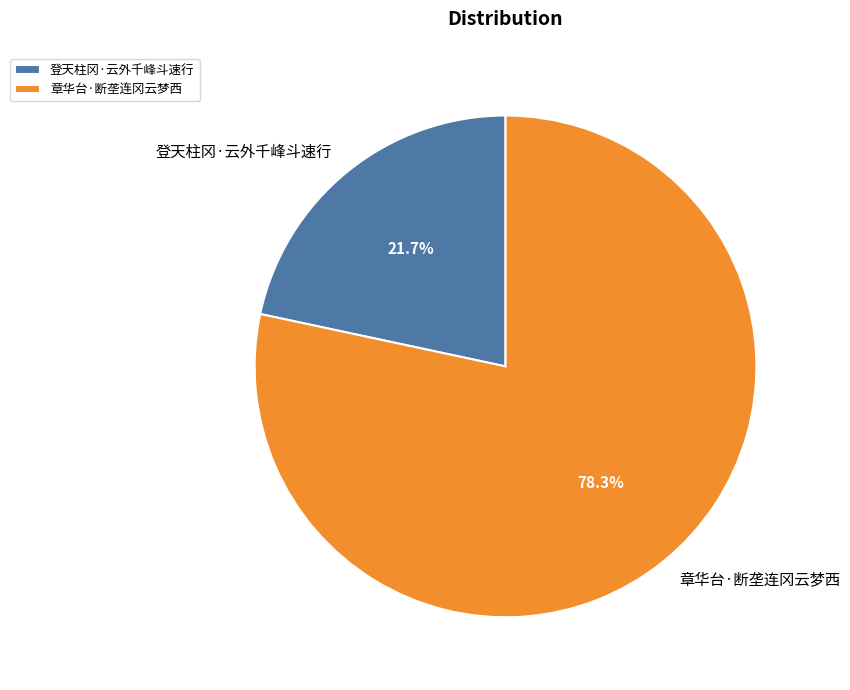

Rank the categories by value from lowest to highest.

登天柱冈·云外千峰斗速行, 章华台·断垄连冈云梦西